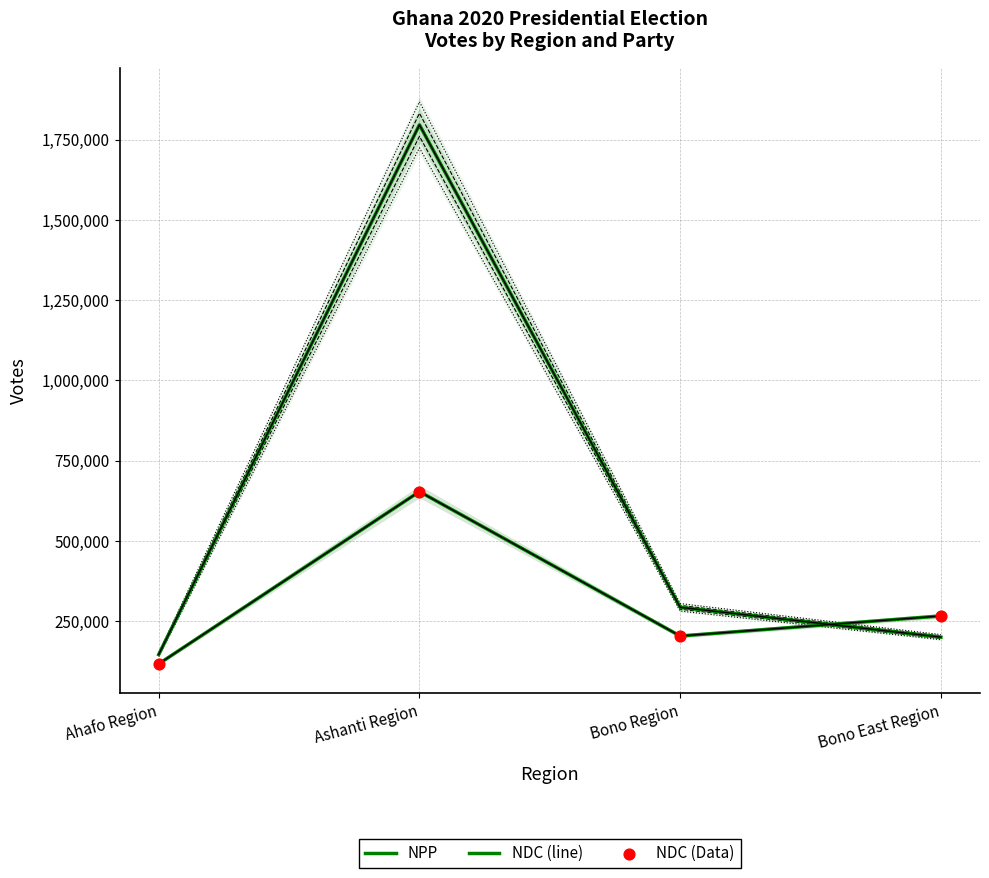

At how many categories does at least one series exceed 451694?

1